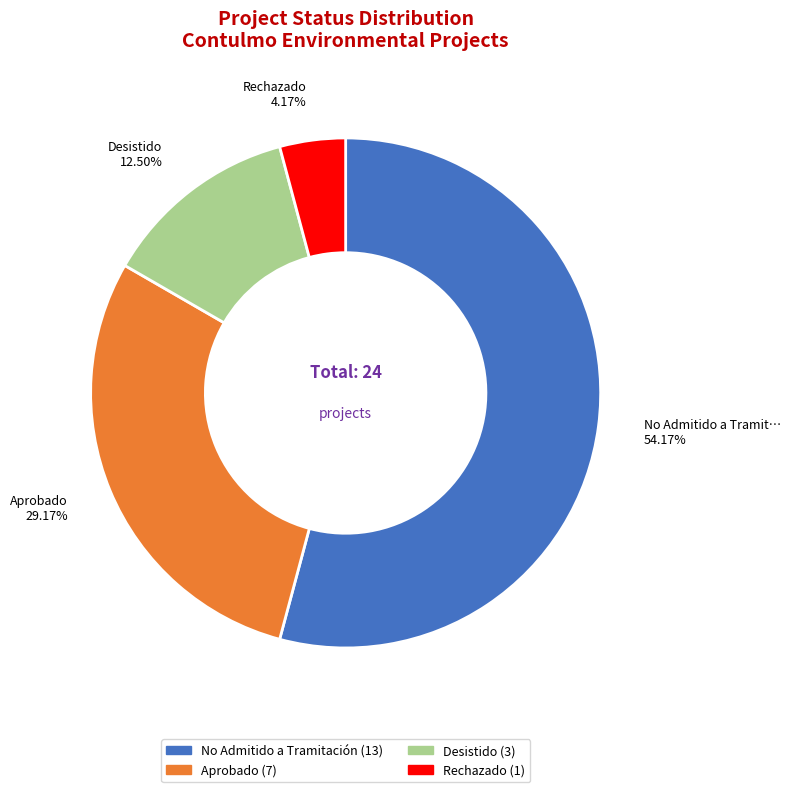

What is the largest slice in the pie chart?

No Admitido a Tramitación